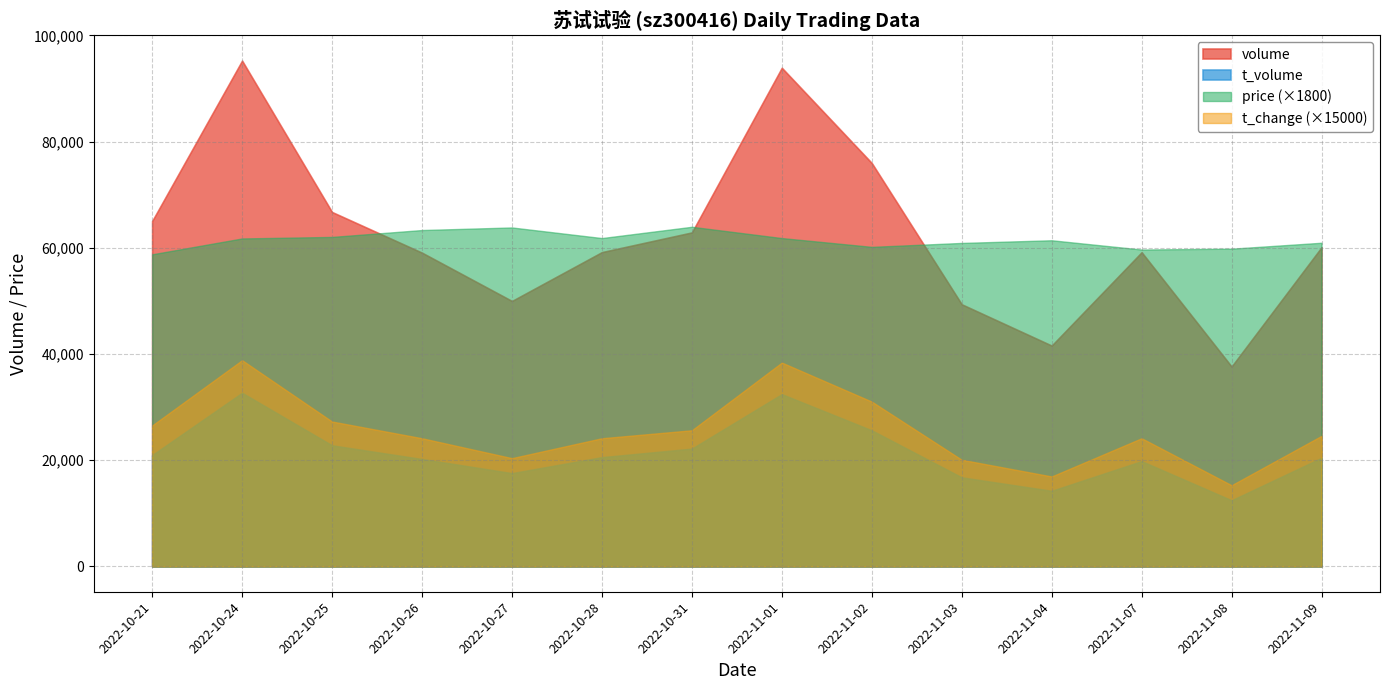

What is the difference between the highest and lowest values at 2022-10-21?

44091.0